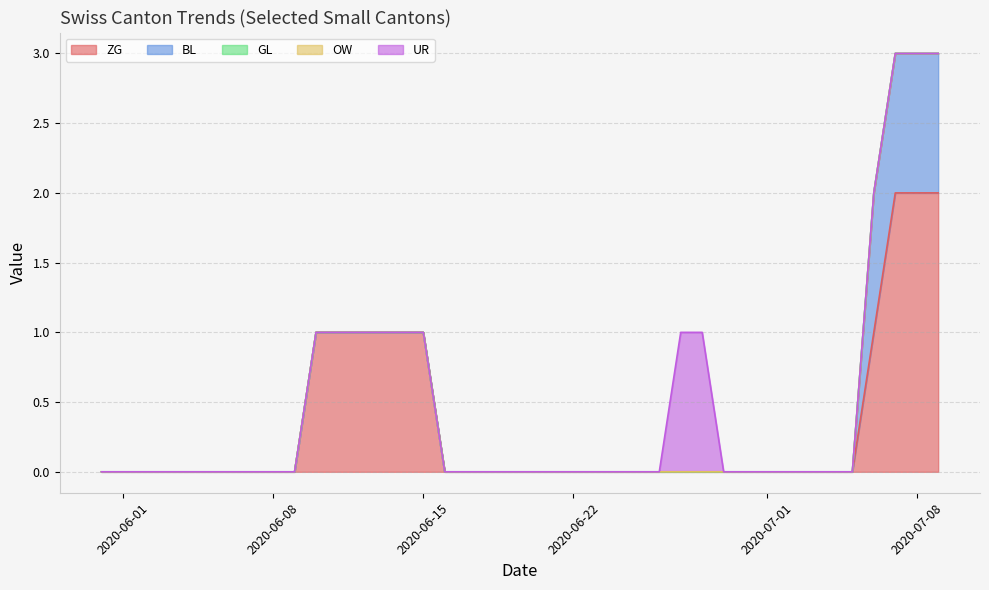

Does the chart display data point markers on the line(s)?

No